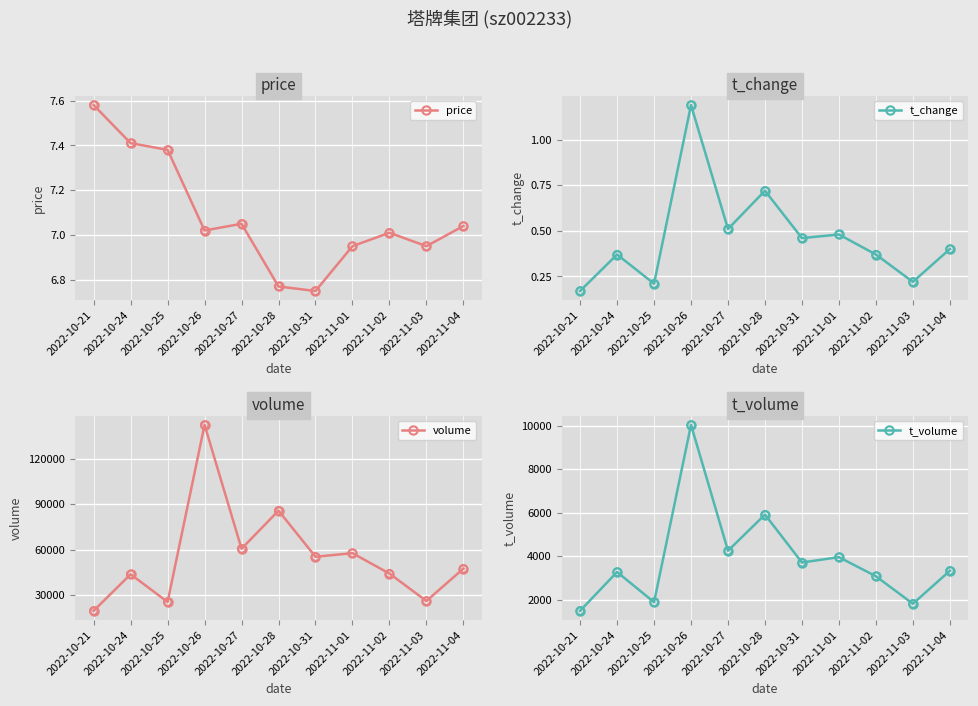

Which series reaches the minimum Y coordinate?

t_change